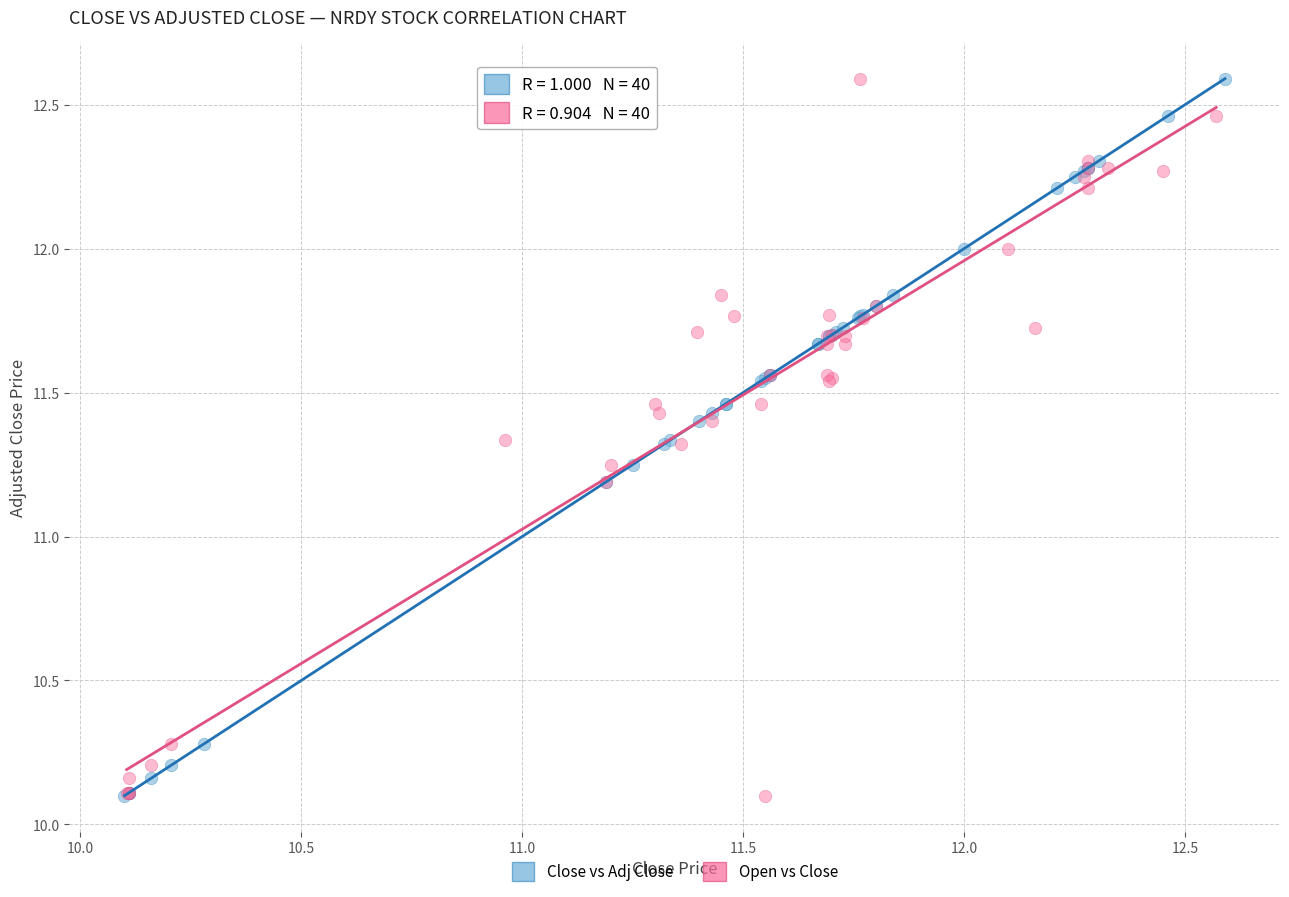

What are all the series names shown in the legend?

Close vs Adj Close, Open vs Close